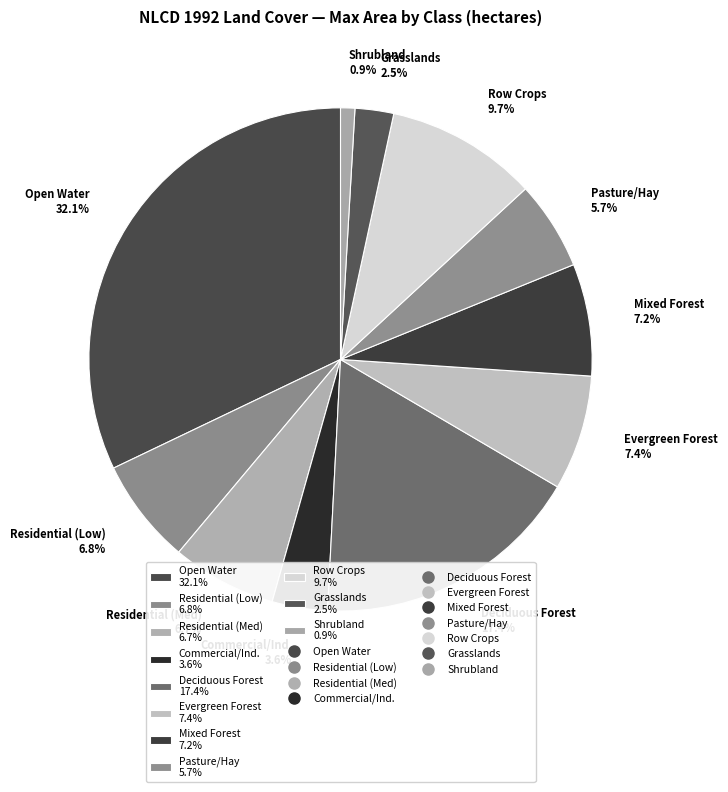

Is there any slice that represents more than half of the pie?

No